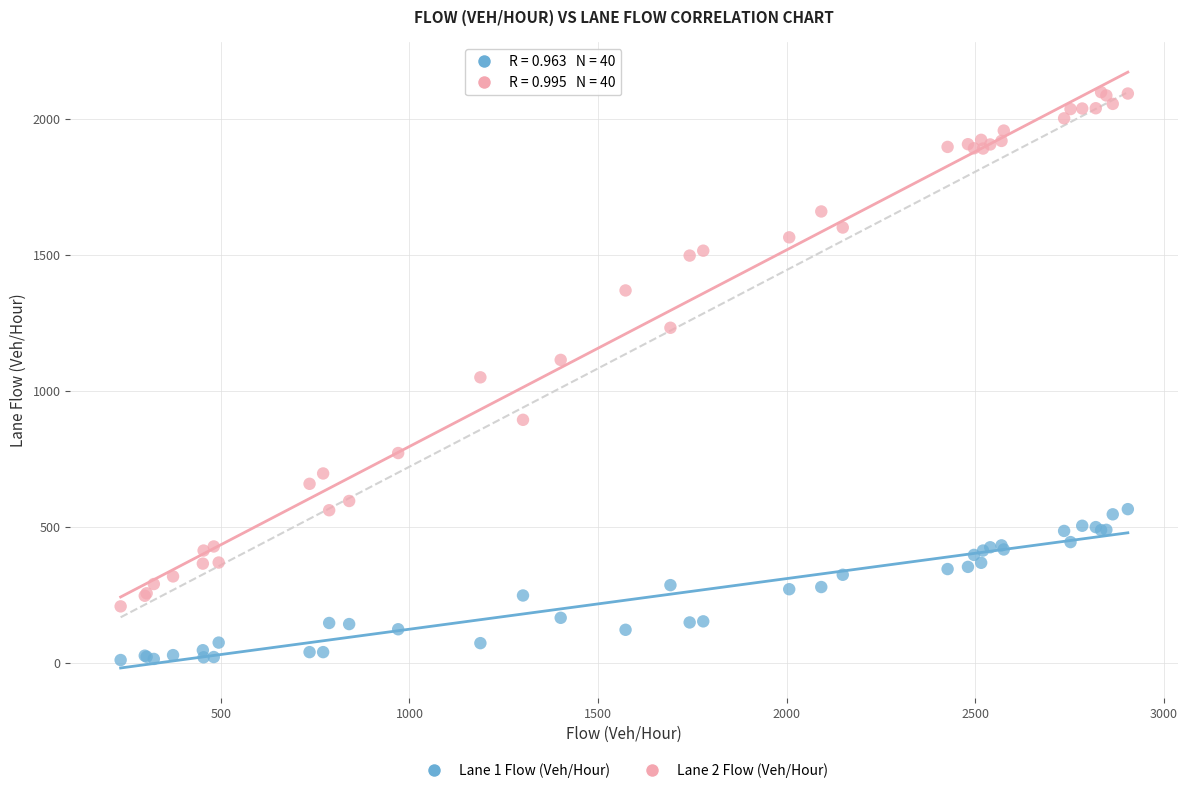

What are all the series names shown in the legend?

Lane 1 Flow (Veh/Hour), Lane 2 Flow (Veh/Hour)